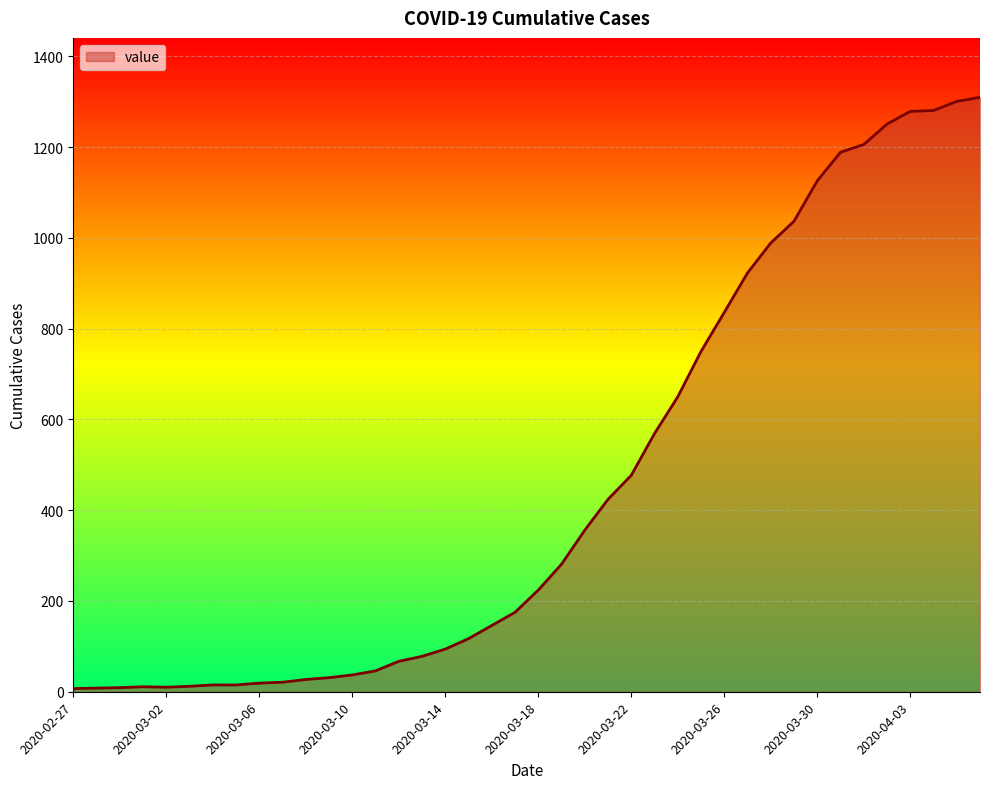

What is the difference between the maximum and minimum values?

1303